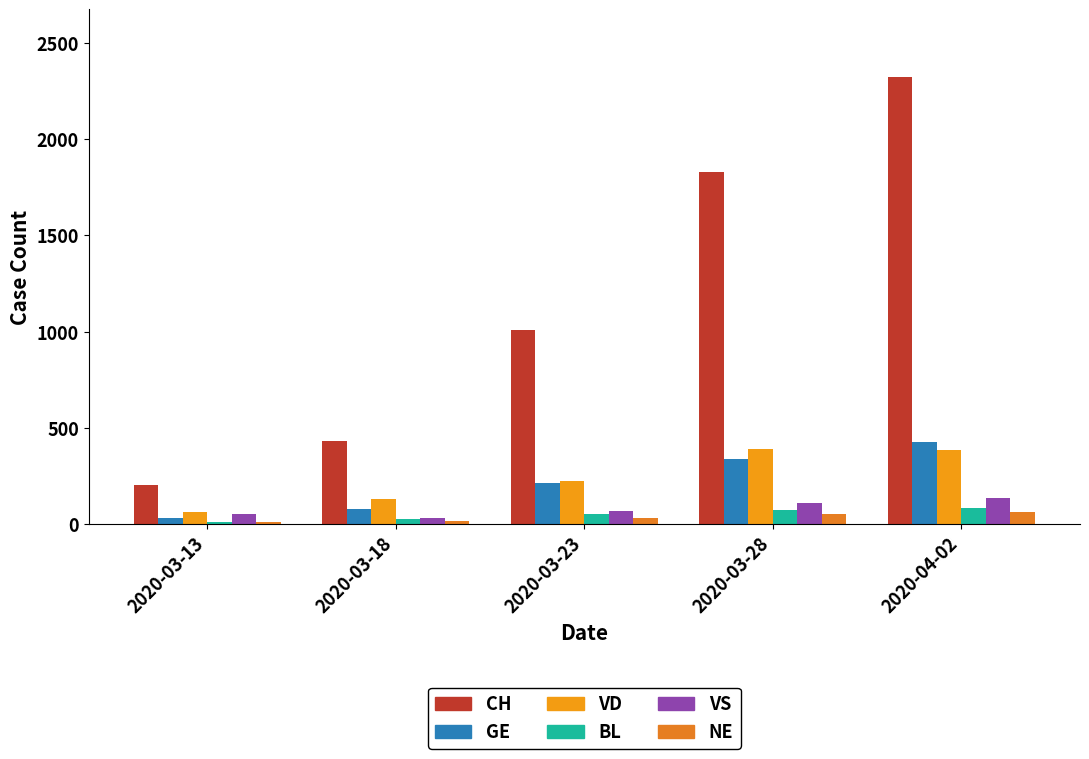

How many bars are there in total?

30